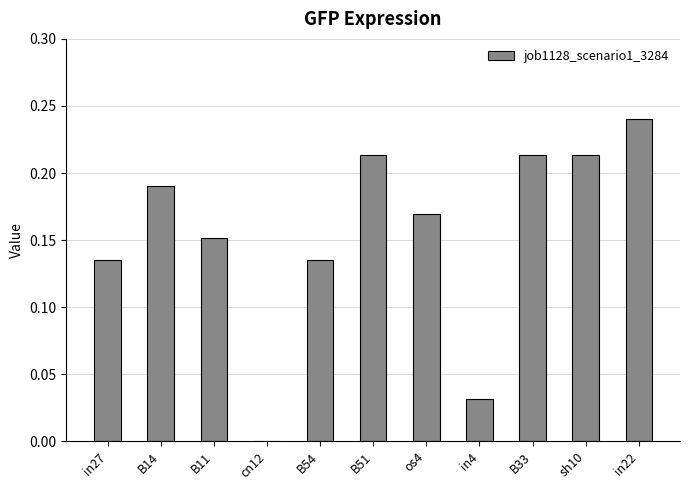

What is the change in value from cn12 to os4?

+0.2